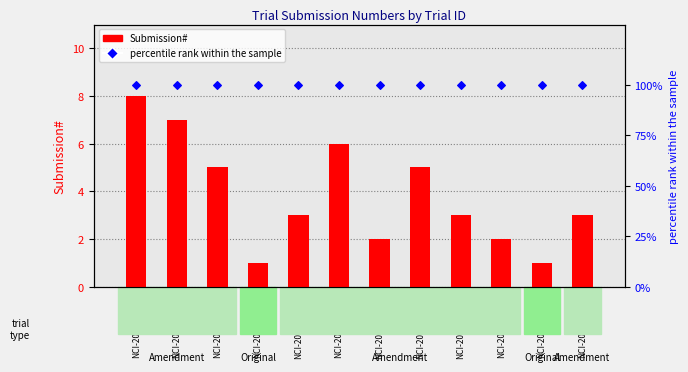

What are all the series names shown in the legend?

Submission#, percentile rank within the sample